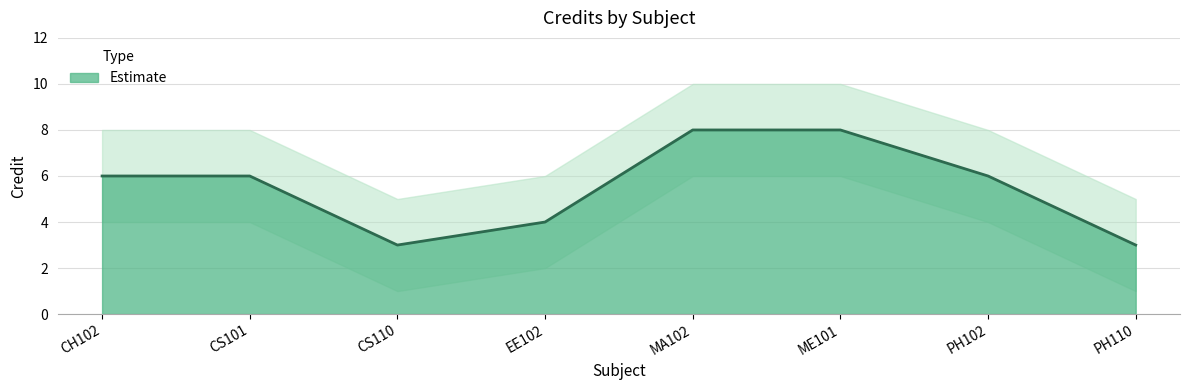

List the labels in order of value, largest first.

MA102, ME101, CH102, CS101, PH102, EE102, CS110, PH110